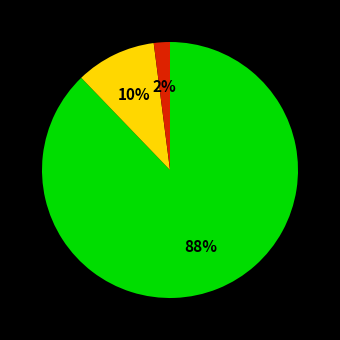

Is there any slice that represents more than half of the pie?

Yes